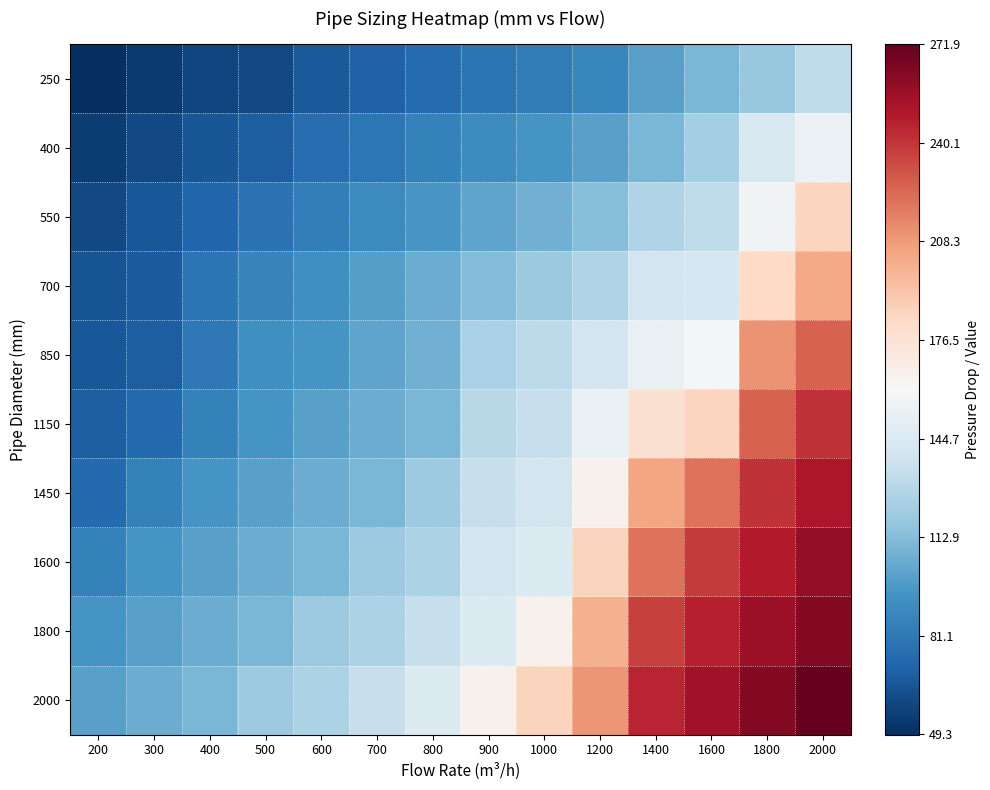

How many data points does each series have?

14